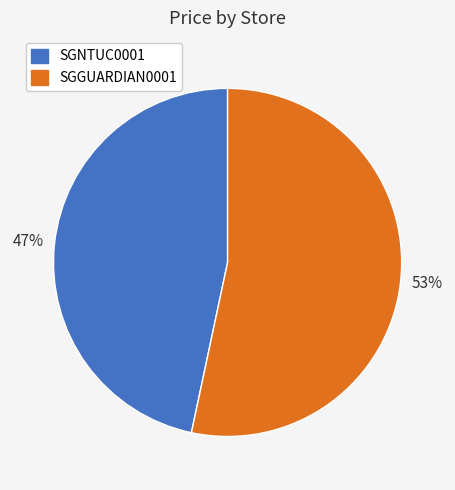

Rank the categories by value from lowest to highest.

SGNTUC0001, SGGUARDIAN0001